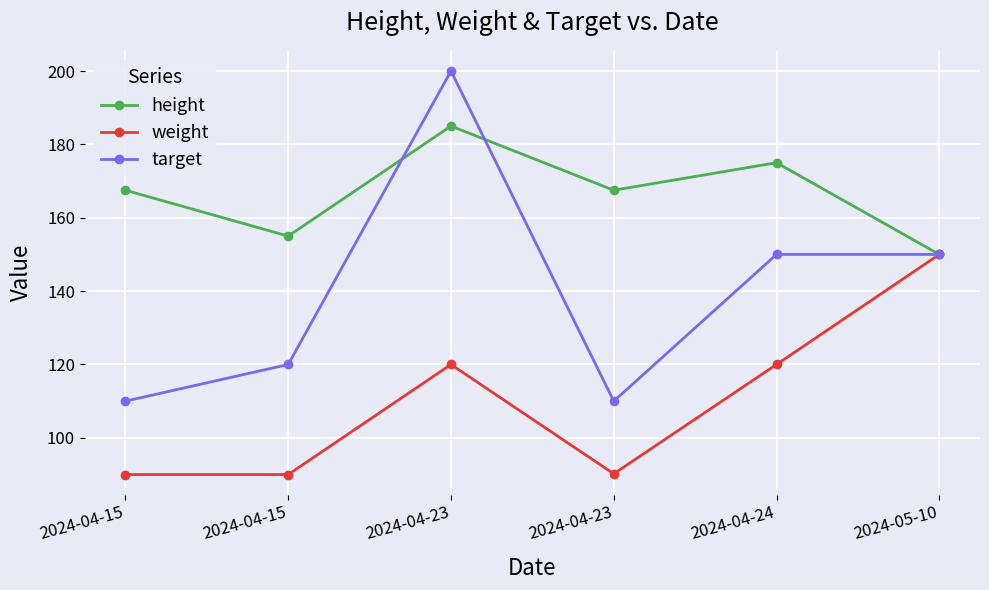

Reading left to right, transcribe all the data shown in this chart.

height: 167.5	155.0	185.0	167.5	175.0	150.0
weight: 90.0	90.0	120.0	90.2	120.0	150.0
target: 110.0	120.0	200.0	110.0	150.0	150.0